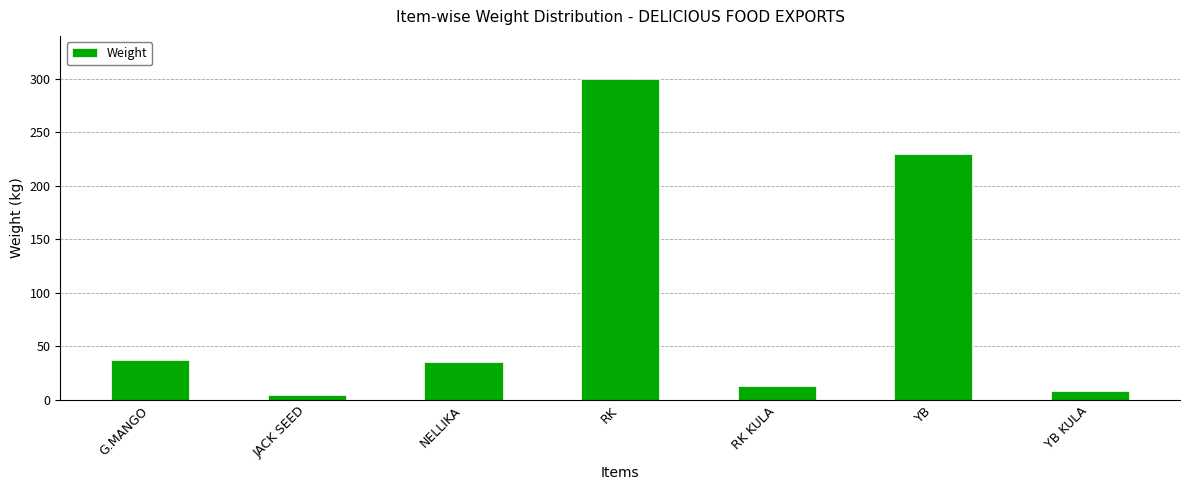

Where is the data nearest to the value 152?

YB